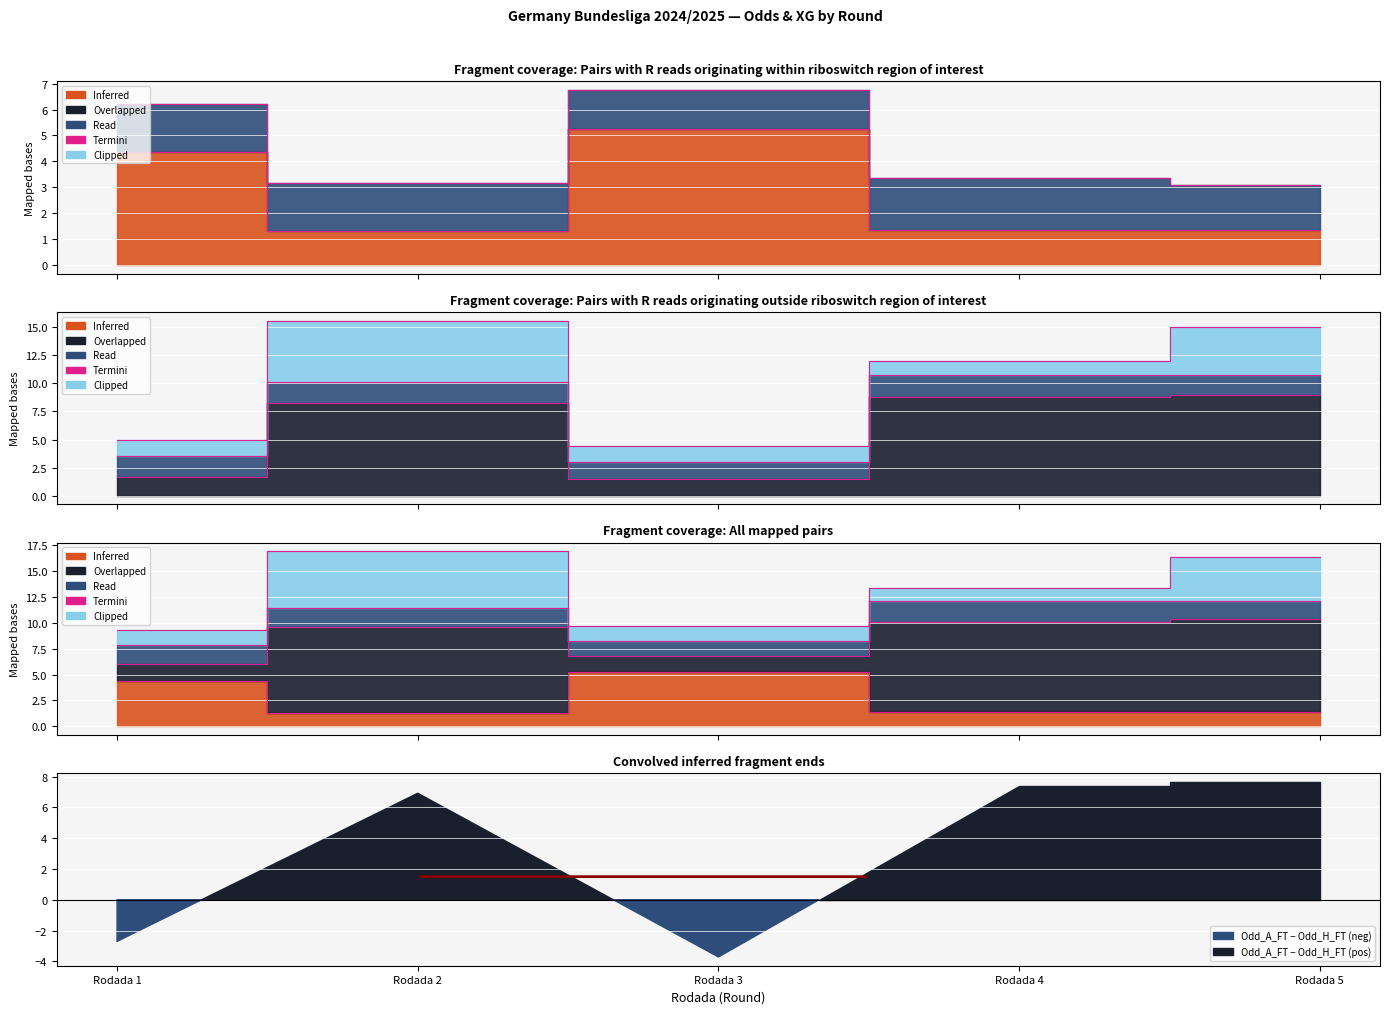

How many series are shown in this chart?

2